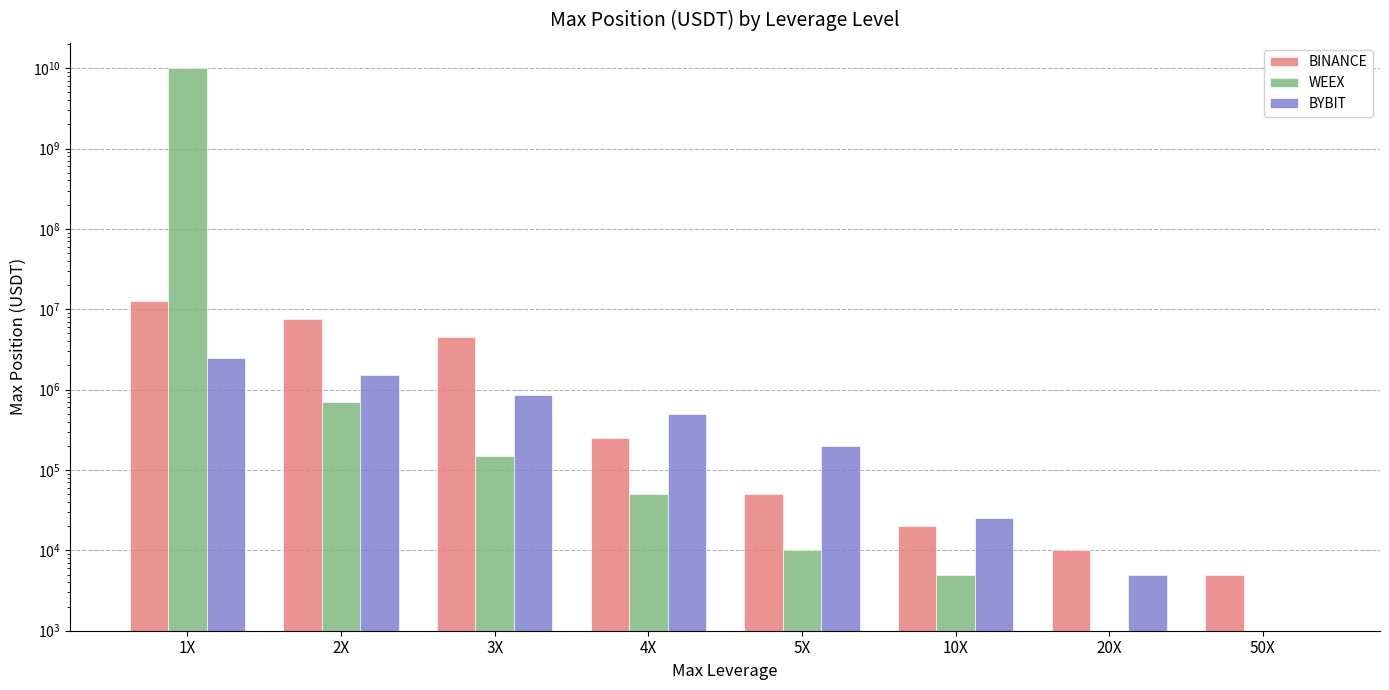

Which series has the largest range (max minus min)?

WEEX